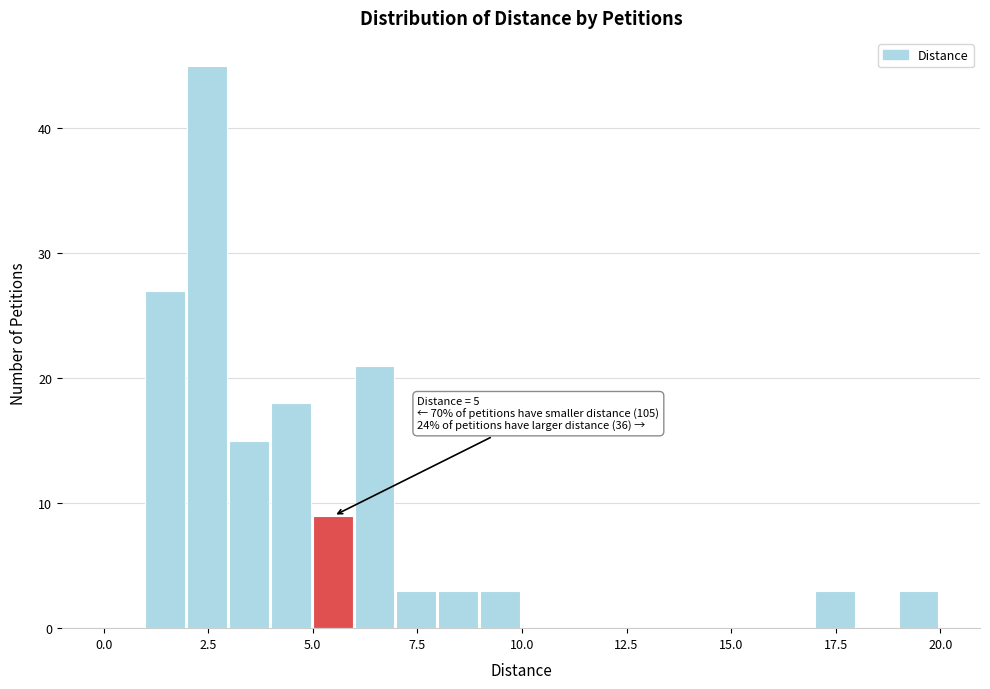

Read against the x-axis, roughly where is the centre of the tallest bar?

2.5